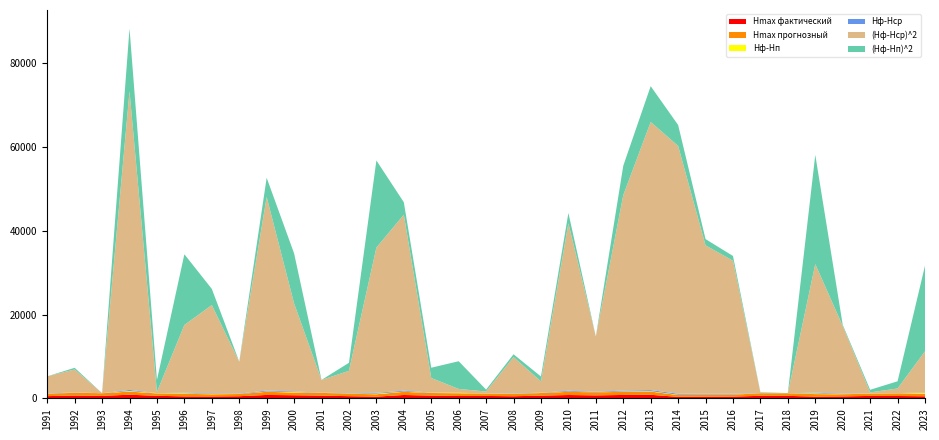

Reading right to left, transcribe all the data shown in this chart.

Hmax фактический: 510.0	576.0	594.0	482.0	434.0	608.0	621.0	431.0	421.0	366.0	862.0	825.0	724.0	809.0	661.0	516.0	588.0	579.0	668.0	814.0	423.0	536.0	664.0	754.0	824.0	522.0	464.0	482.0	625.0	876.0	614.0	683.0	545.0
Hmax прогнозный: 652.9	617.4	569.0	499.1	595.4	614.2	611.7	464.7	459.7	436.6	769.5	741.2	727.1	759.4	627.0	542.1	566.7	660.3	618.4	759.4	567.2	579.8	659.7	644.7	756.3	528.0	526.2	611.9	571.3	753.6	614.4	662.9	544.2
Hф-Hп: -142.9	-41.4	25.0	-17.1	-161.4	-6.2	9.3	-33.7	-38.7	-70.6	92.5	83.8	-3.1	49.6	34.0	-26.1	21.3	-81.3	49.6	54.6	-144.2	-43.8	4.3	109.3	67.7	-6.0	-62.2	-129.9	53.7	122.4	-0.4	20.1	0.8
Hф-Hср: -99.1	-33.1	-15.1	-127.1	-175.1	-1.1	11.9	-178.1	-188.1	-243.1	252.9	215.9	114.9	199.9	51.9	-93.1	-21.1	-30.1	58.9	204.9	-186.1	-73.1	54.9	144.9	214.9	-87.1	-145.1	-127.1	15.9	266.9	4.9	73.9	-64.1
(Hф-Hср)^2: 9825.0	1097.0	228.7	16159.8	30667.4	1.3	141.1	31727.2	35389.6	59107.9	63947.7	46603.7	13197.1	39951.5	2691.4	8671.6	446.1	907.3	3466.7	41975.3	34641.1	5346.7	3011.7	20989.9	46172.9	7590.1	21060.2	16159.8	252.1	71224.3	23.8	5458.1	4111.5
(Hф-Hп)^2: 20427.5	1716.7	623.4	293.2	26049.4	38.0	86.6	1135.1	1500.4	4988.0	8551.4	7017.6	9.5	2458.9	1154.6	679.2	452.4	6608.0	2457.3	2981.2	20788.9	1913.9	18.5	11949.1	4580.6	35.5	3866.5	16870.6	2881.0	14985.8	0.1	403.2	0.7